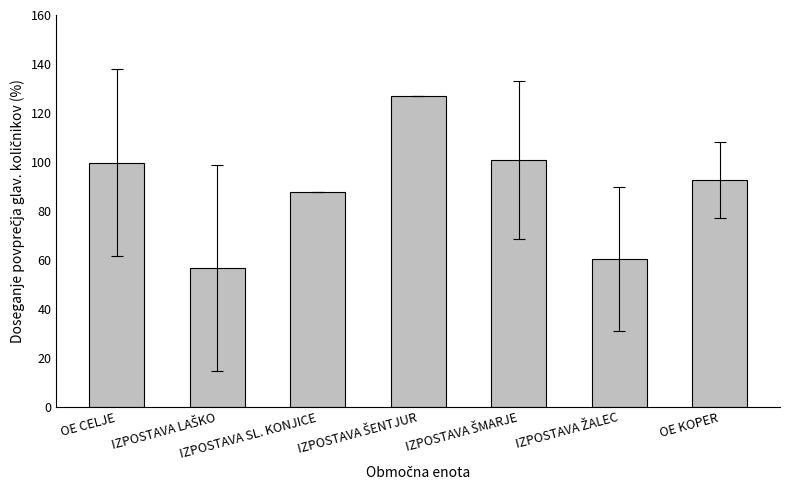

How many data points are above 92?

4